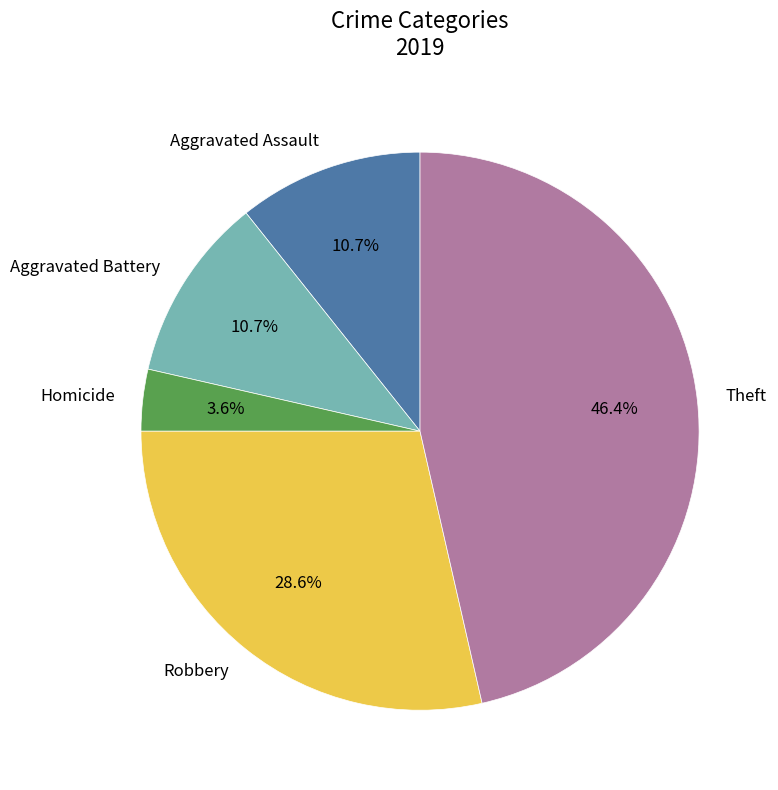

Which category has the smallest portion of the pie?

Homicide